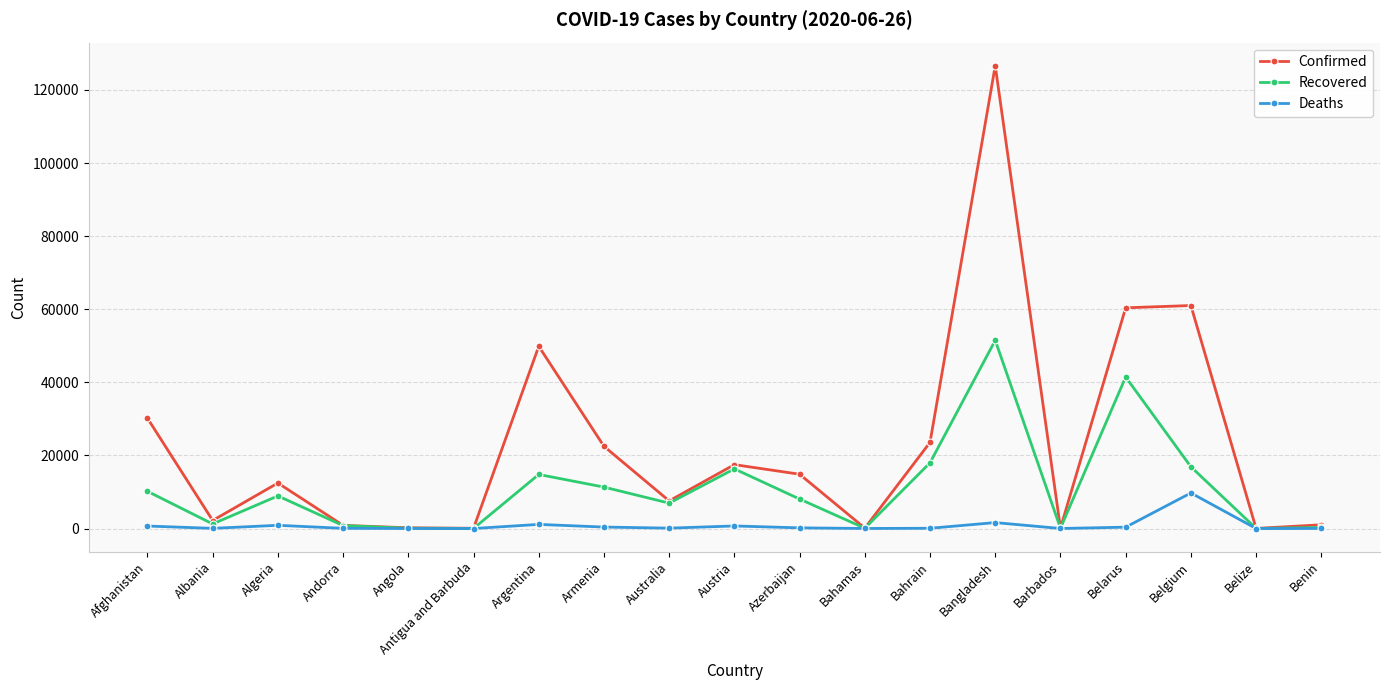

What is the sum of the Confirmed values at Bangladesh and Bahamas?

126710